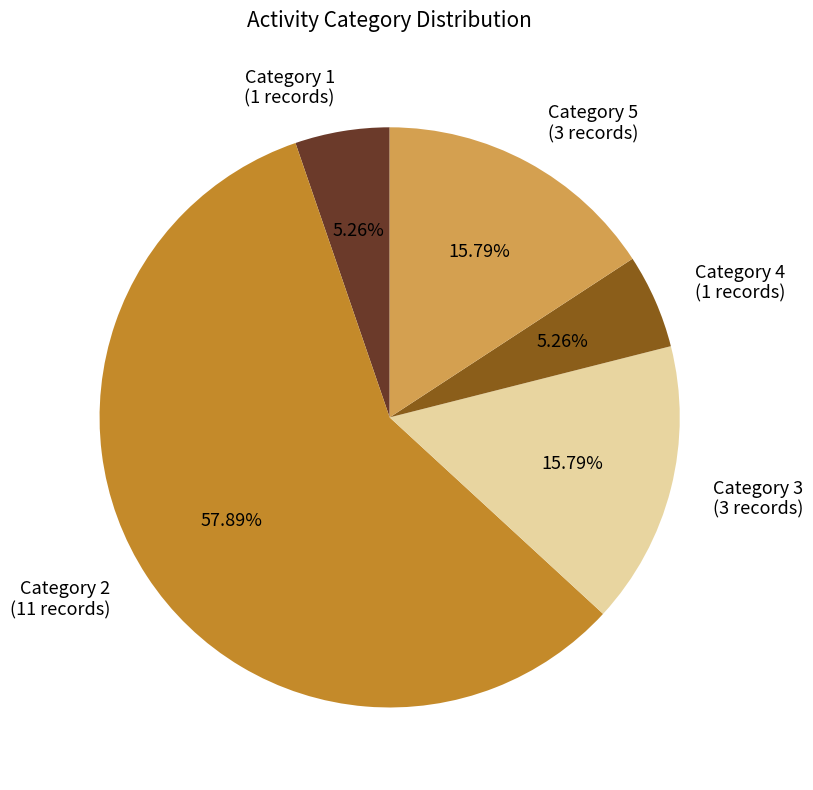

How many slices are in this pie chart?

5